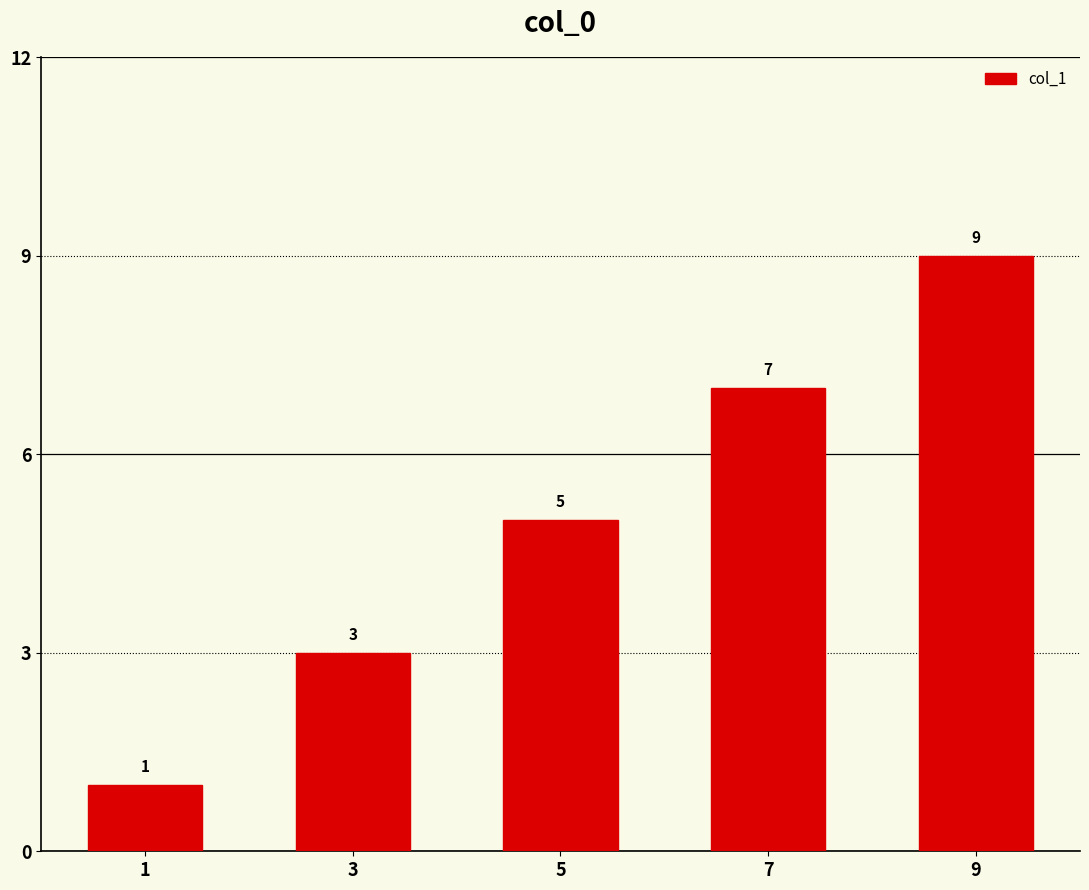

What value does the data have at 3?

3